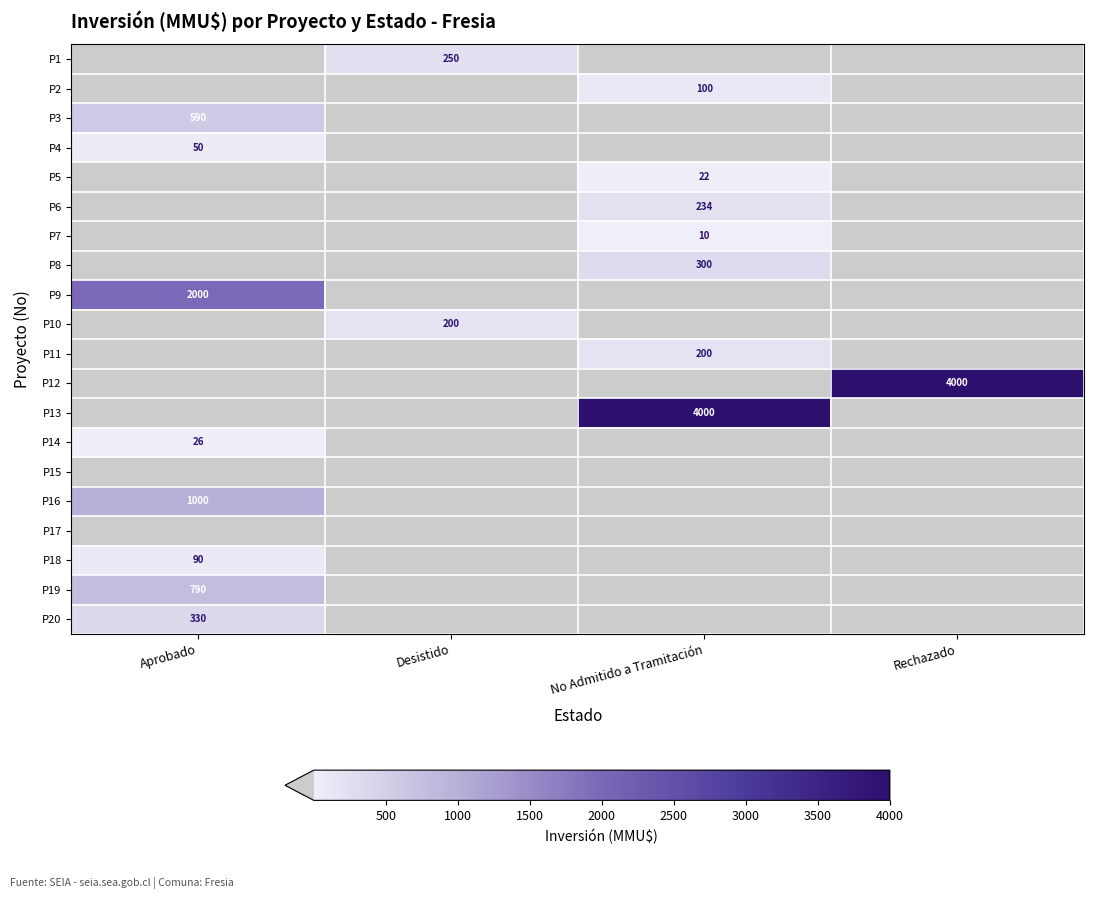

True or false: P4 has a value of 50 at Aprobado.

True